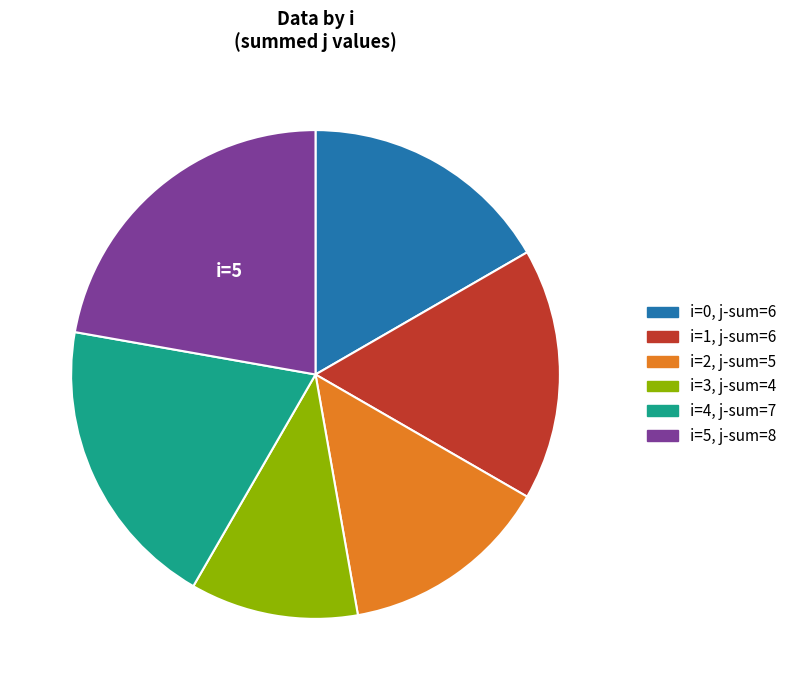

Is there a majority slice in this chart?

No